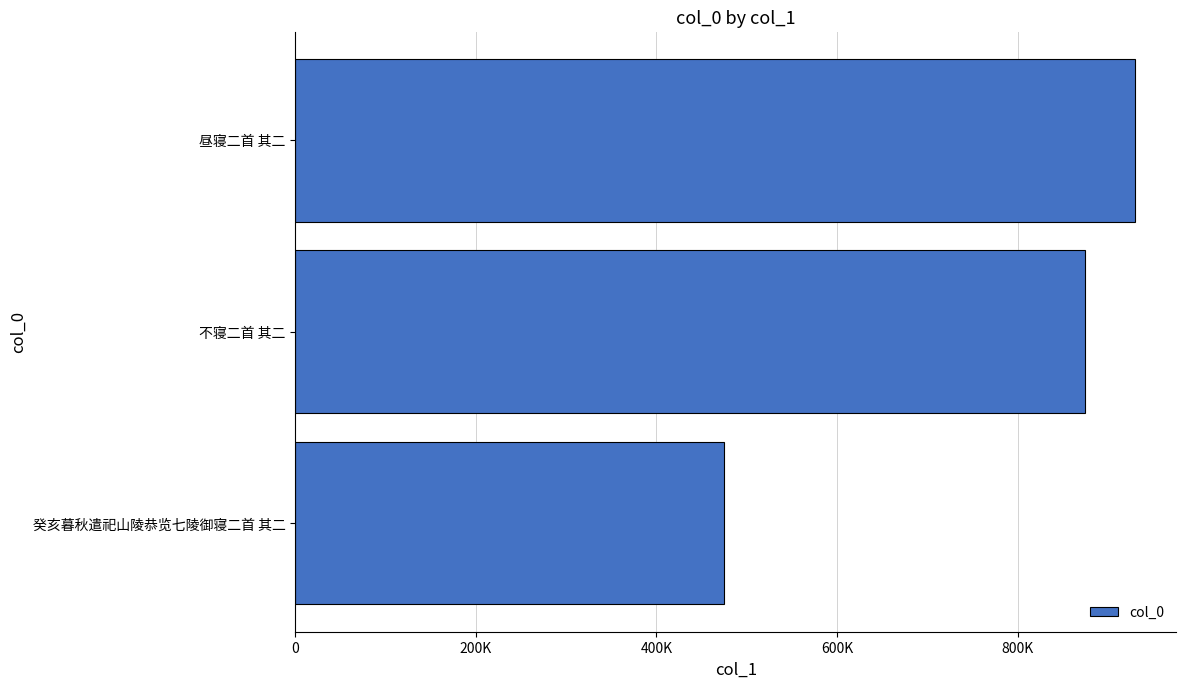

Are the bars horizontal?

Yes